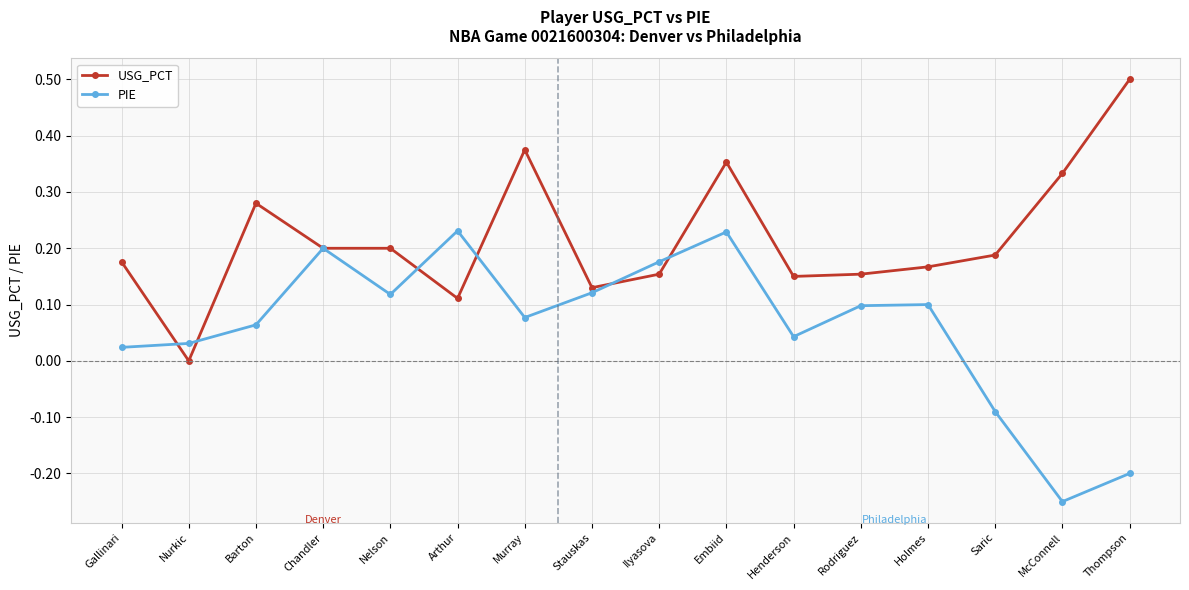

How many interior local valleys does the PIE series have?

4